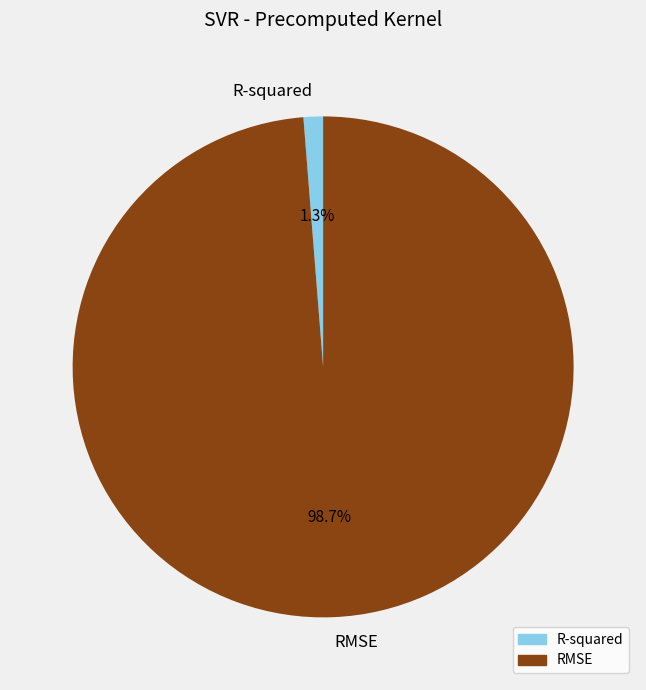

To the nearest percent, what percentage of the pie is R-squared?

1%